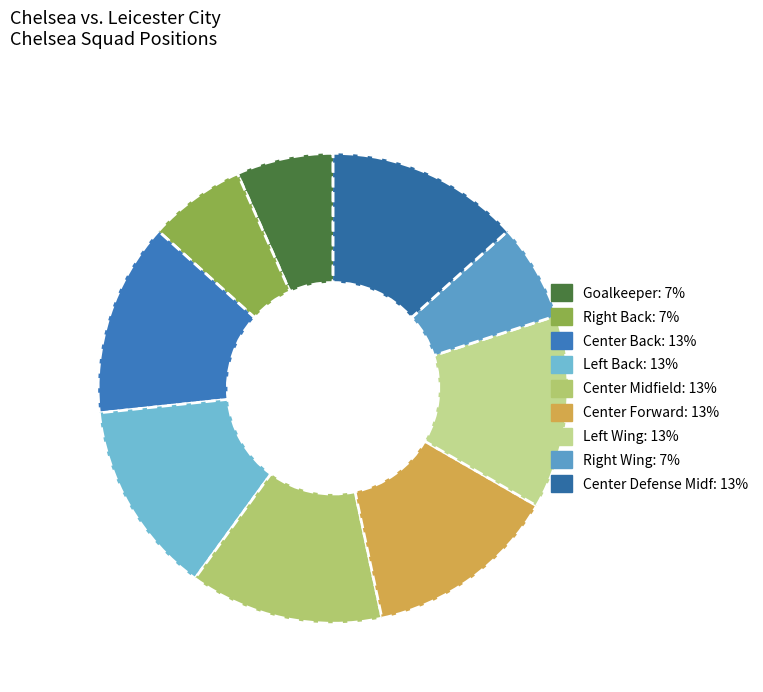

Which category has the biggest portion of the pie?

Center Back